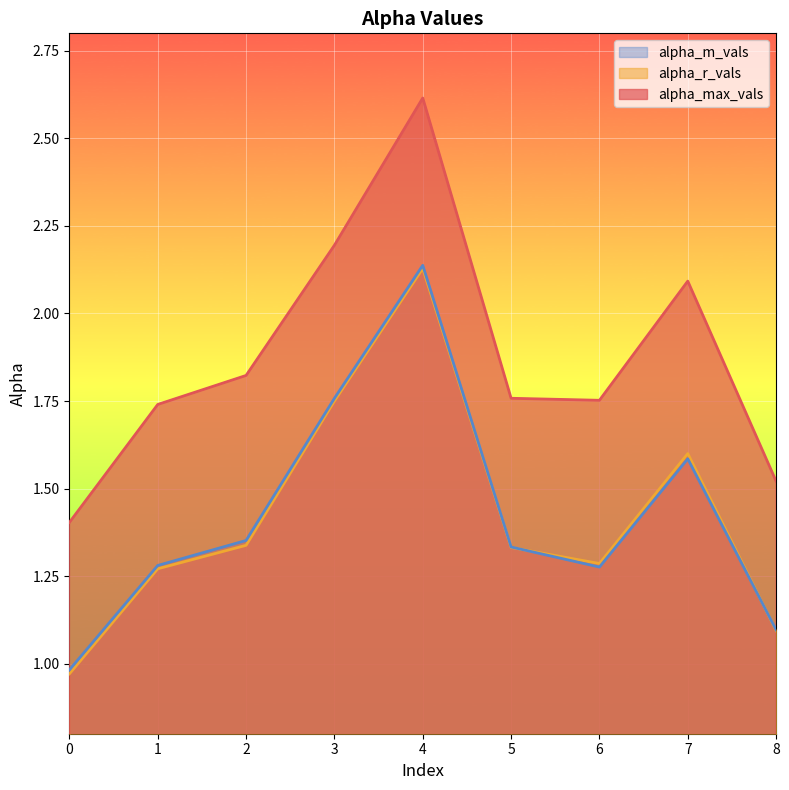

True or false: alpha_m_vals has a value of 1.1 at 8.

True